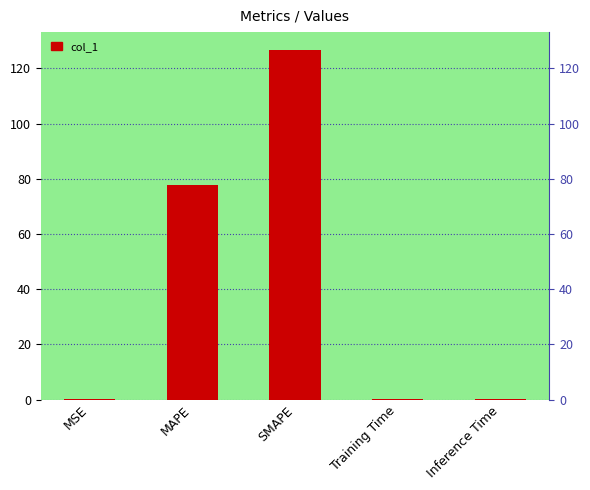

Does the chart contain any negative values?

No